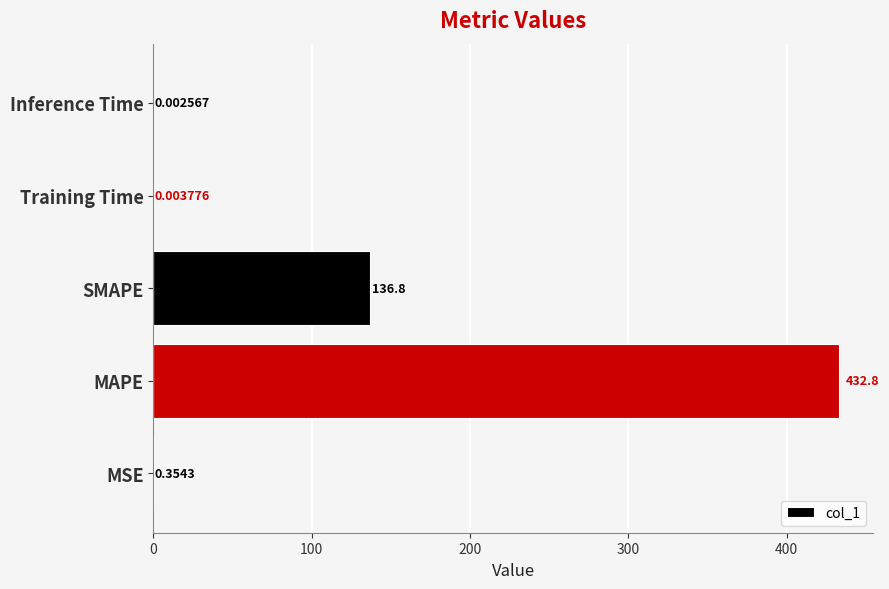

At which label is the value closest to 216?

SMAPE